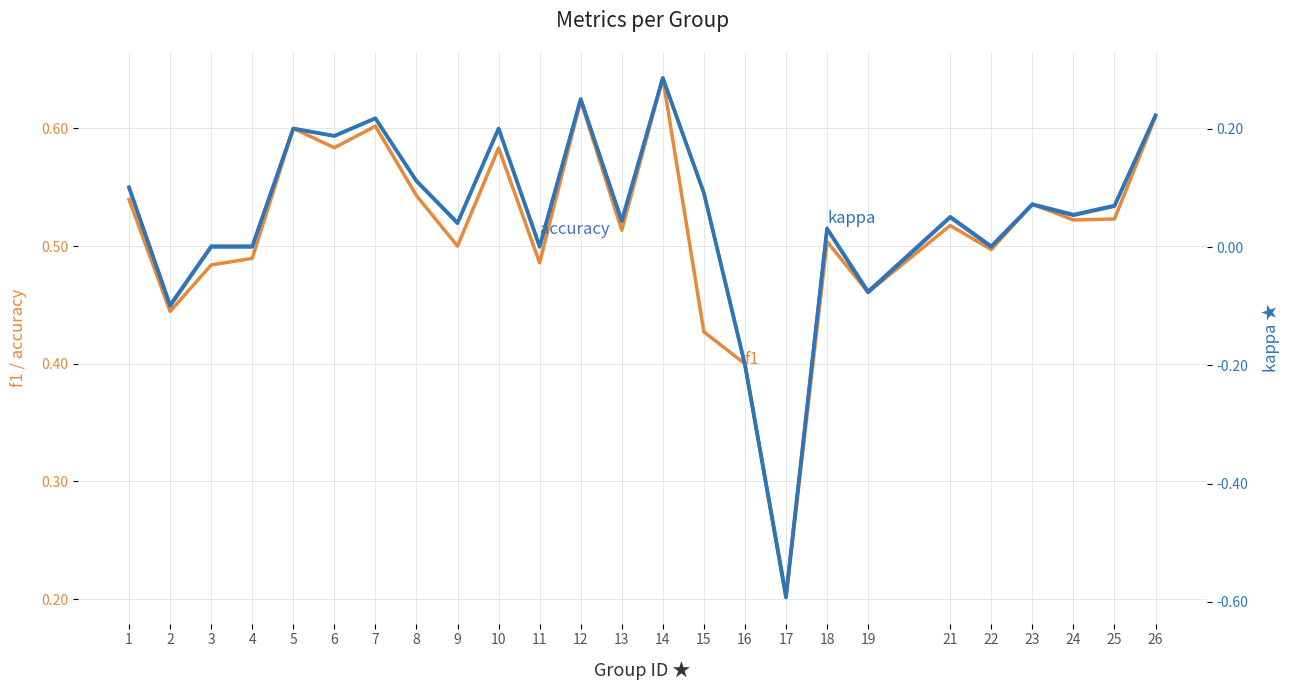

True or false: kappa has more than 1 interior local peaks.

True